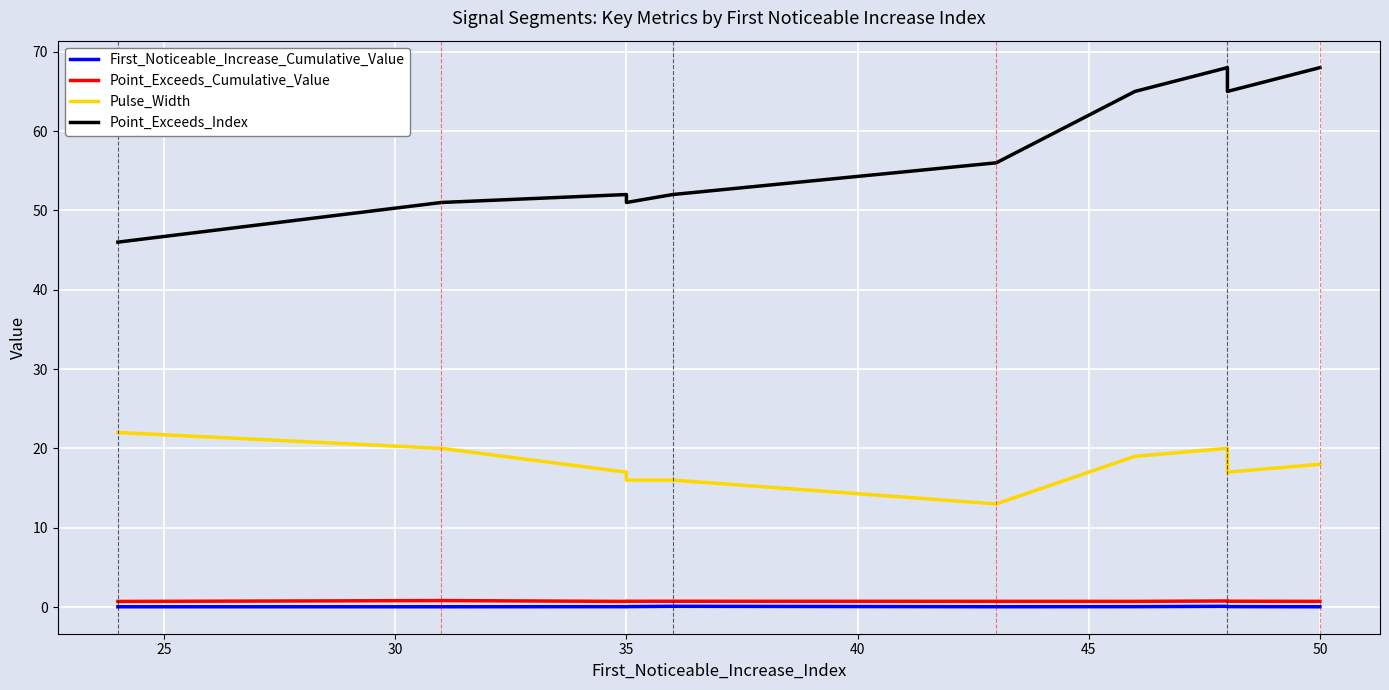

The Point_Exceeds_Index series shows 106.2 at 50. True or false?

False